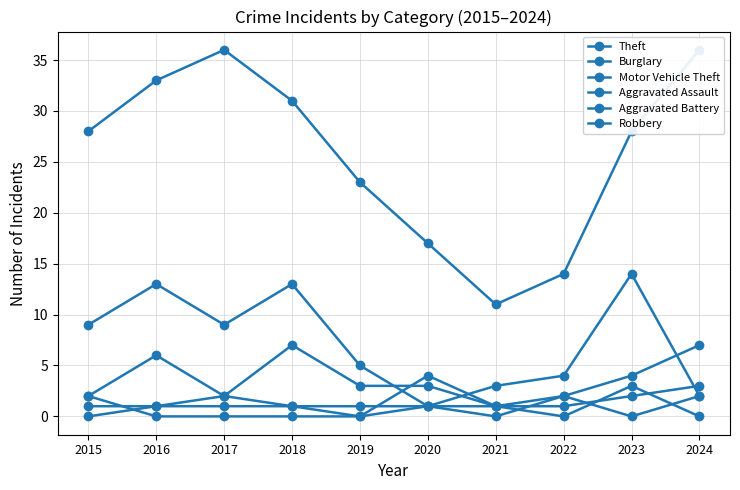

True or false: Aggravated Battery has a value of 0 at 2019.

True